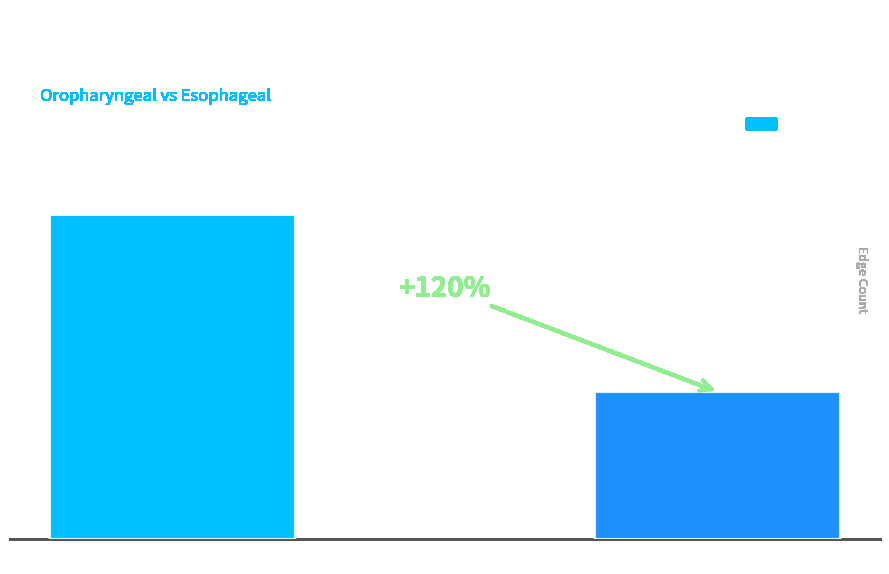

What is the difference between the maximum and minimum values?

6